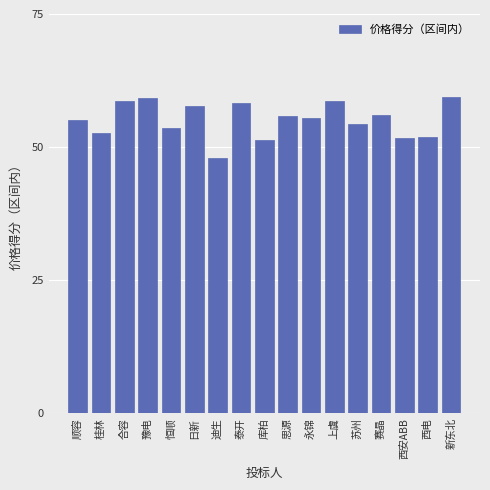

Between 西电 and 豫电, which is larger?

豫电